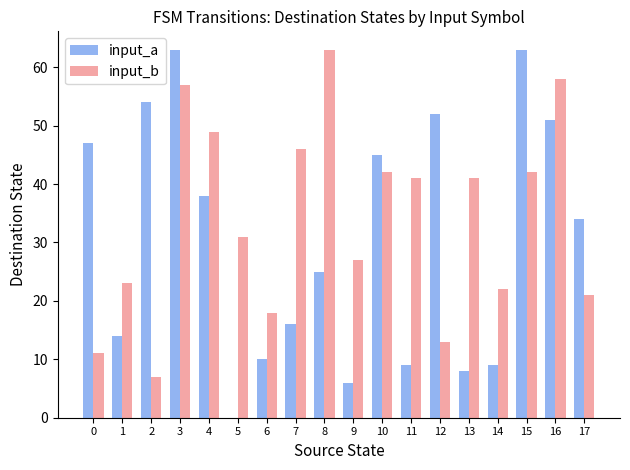

What is the total value across all series at 3?

120